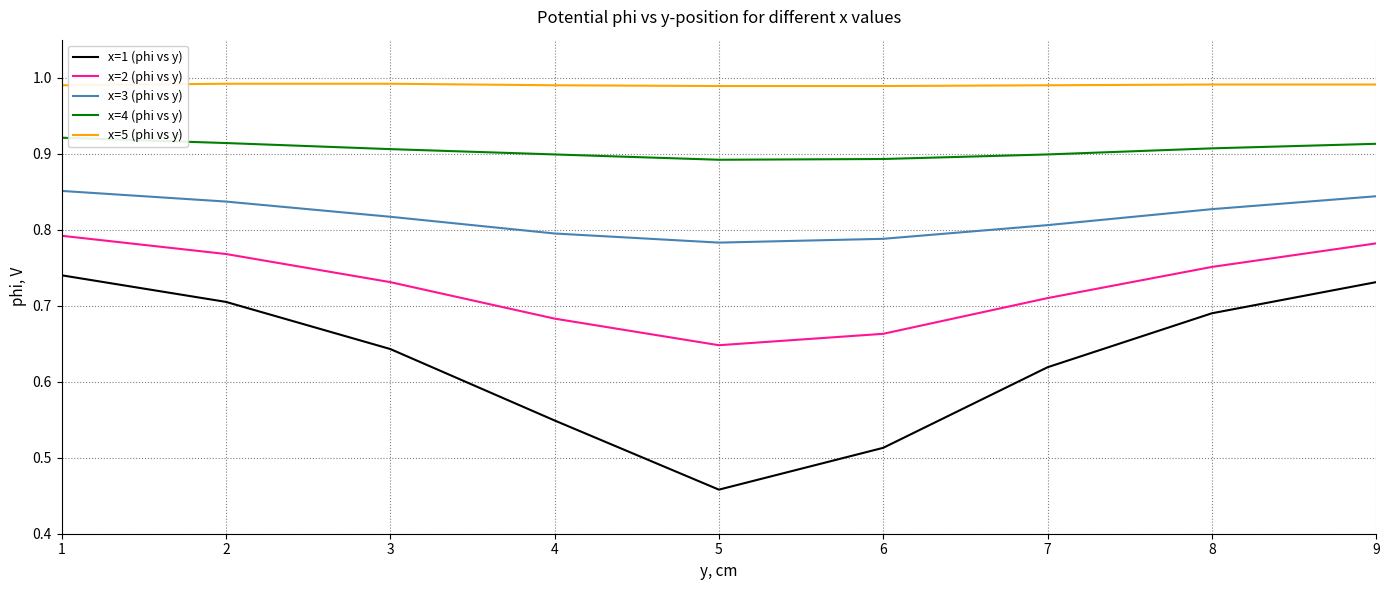

True or false: x=1 (phi vs y) has a value of 1.1 at 8.

False